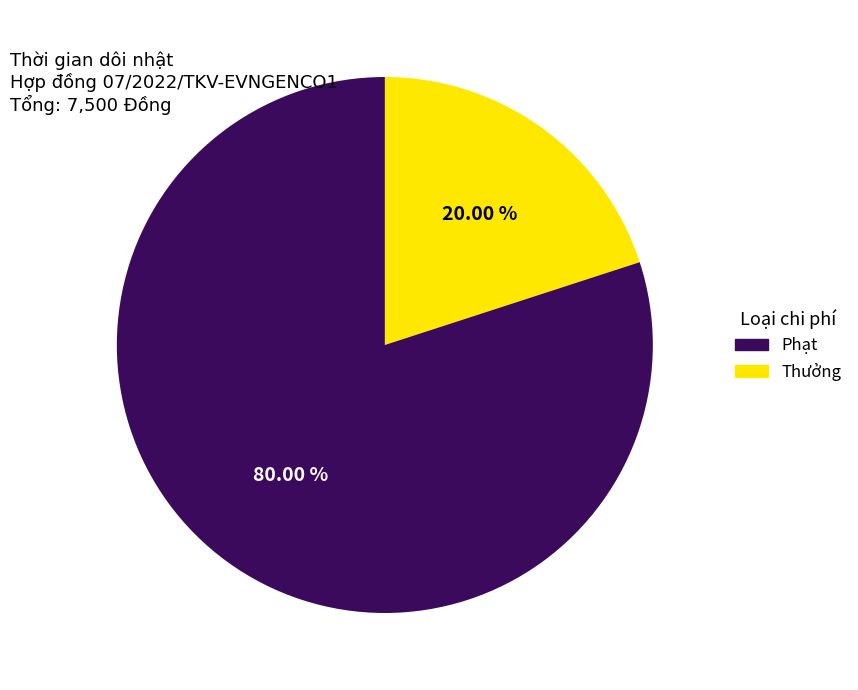

Is there a majority slice in this chart?

Yes